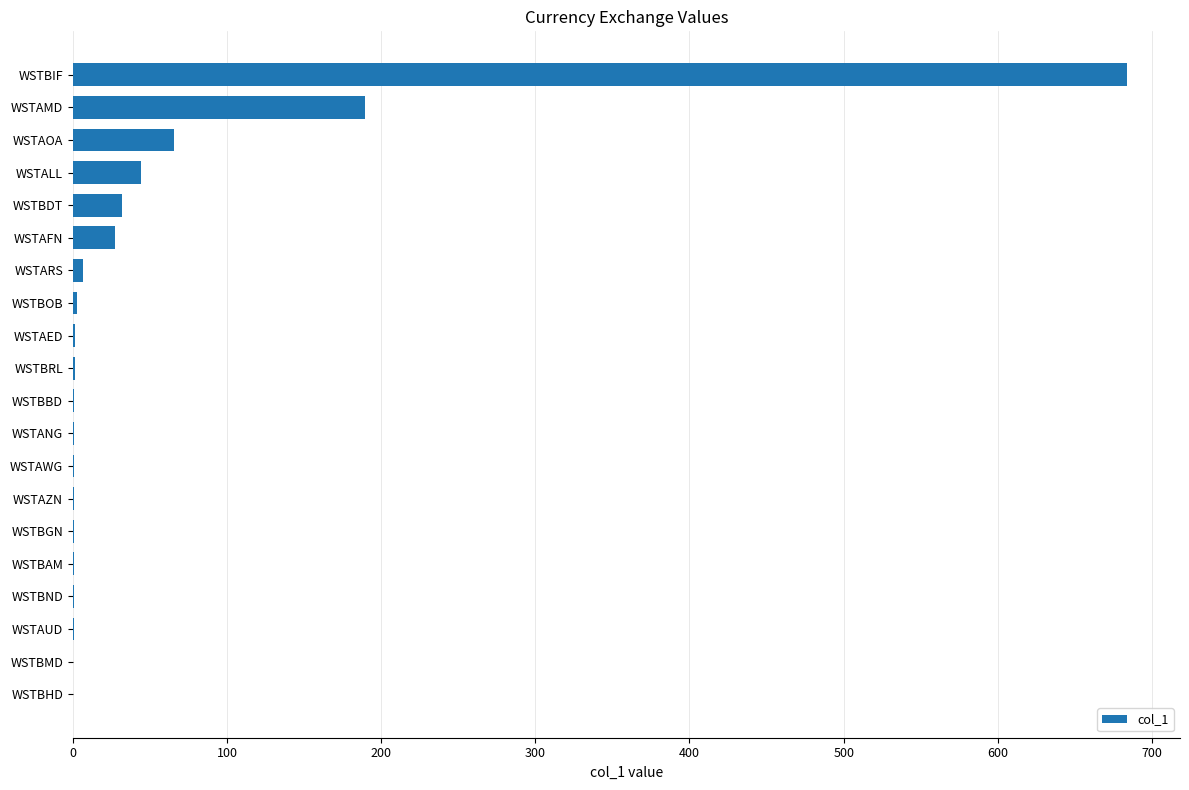

What is the maximum value shown in the chart?

684.0